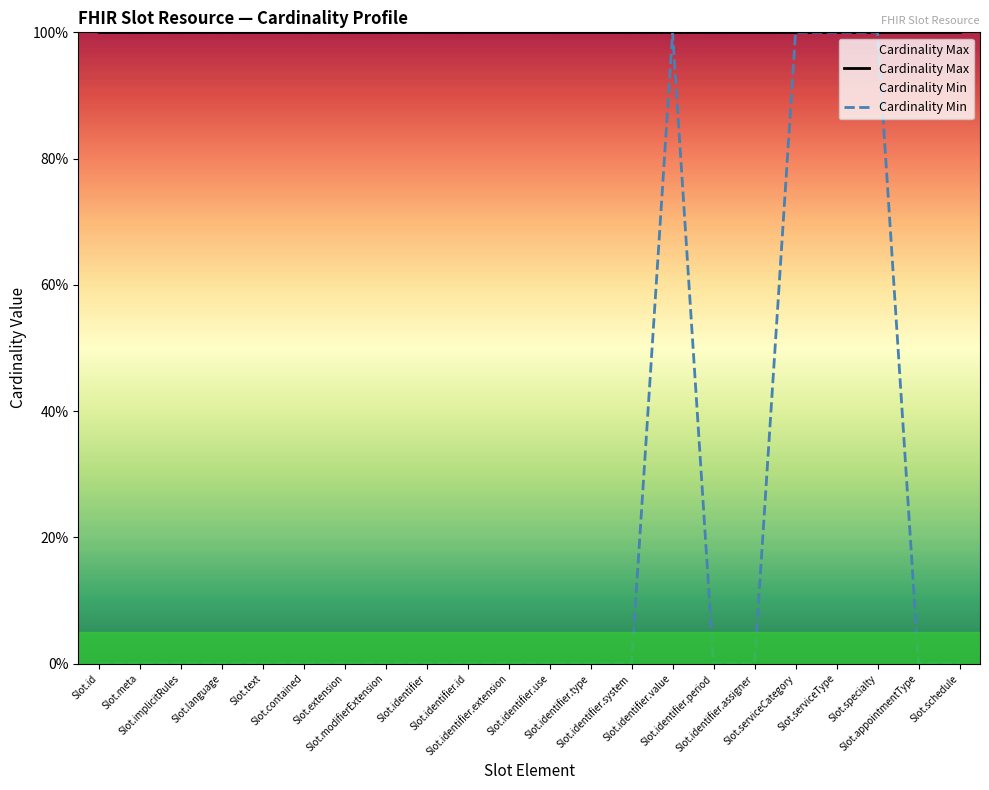

Does the chart display data point markers on the line(s)?

No